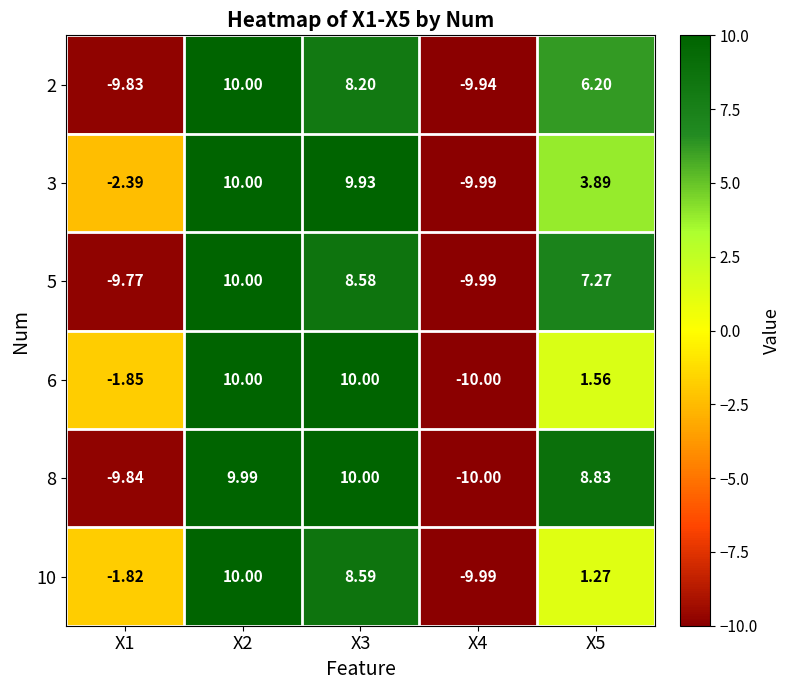

Is the value of 10 at X1 greater than the value of 6 at X1?

Yes